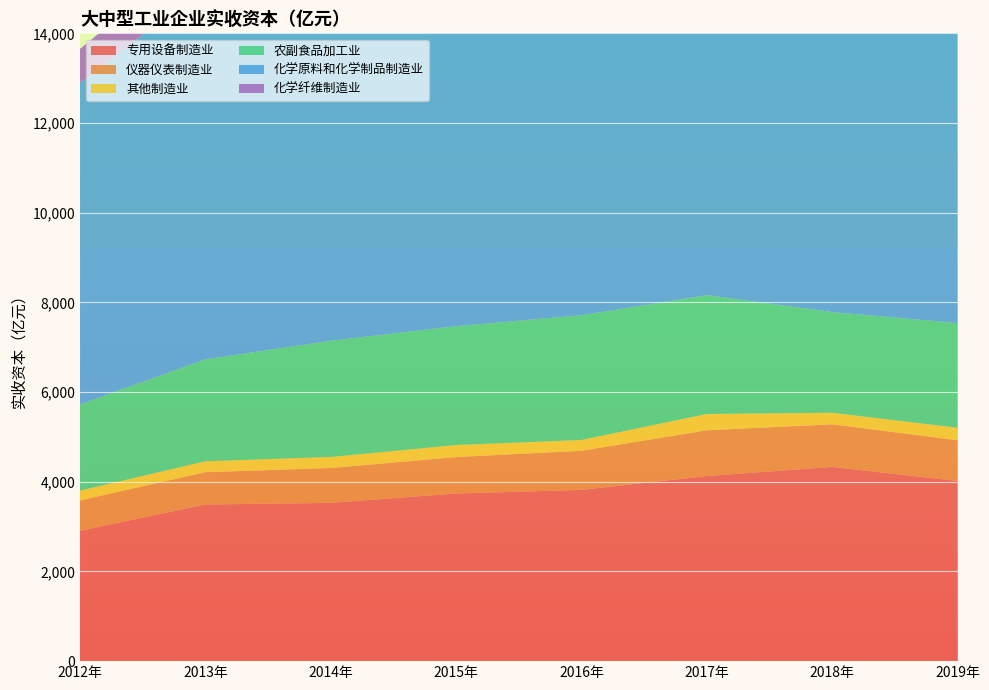

Reading left to right, extract all data points from this chart.

专用设备制造业: 2906.4	3493.4	3529.4	3738.5	3819.4	4127.9	4331.0	4018.1
仪器仪表制造业: 676.4	720.1	777.0	812.0	872.4	1019.6	950.8	906.7
其他制造业: 220.3	243.6	247.1	268.8	240.2	363.9	257.1	279.4
农副食品加工业: 1921.4	2272.6	2591.6	2651.1	2782.2	2649.6	2246.2	2335.4
化学原料和化学制品制造业: 7171.1	8319.5	8894.9	9549.3	10418.3	10851.1	10497.8	11019.5
化学纤维制造业: 760.0	875.9	901.6	942.2	1119.4	1159.5	1204.7	1412.8